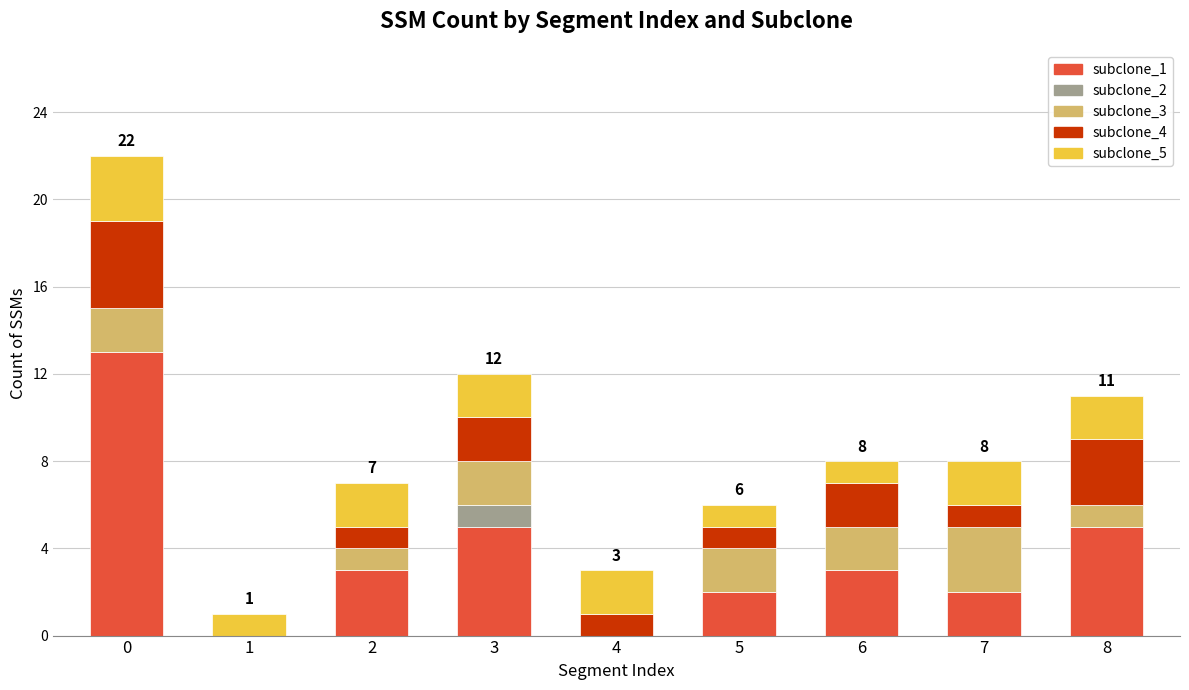

Is it true that subclone_1 equals 2 at 7?

True